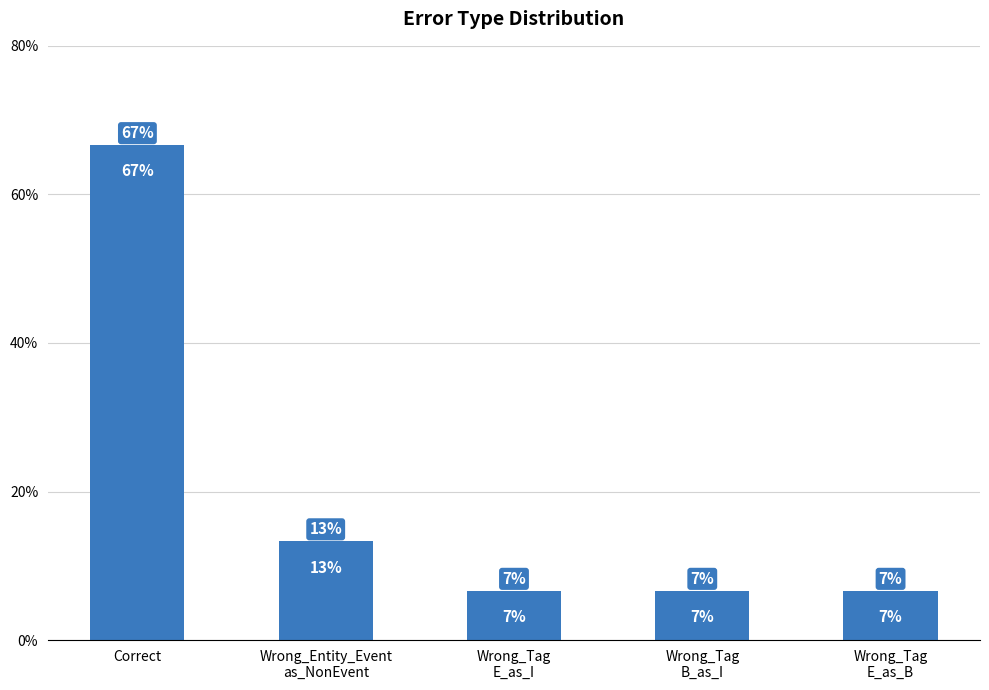

What position from the left is Correct?

1